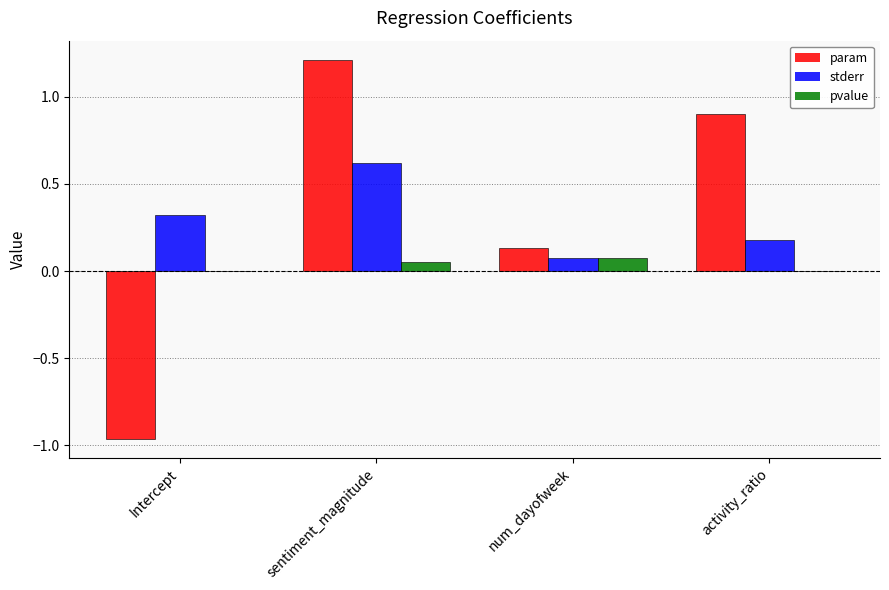

Which series changed the most between Intercept and activity_ratio?

param